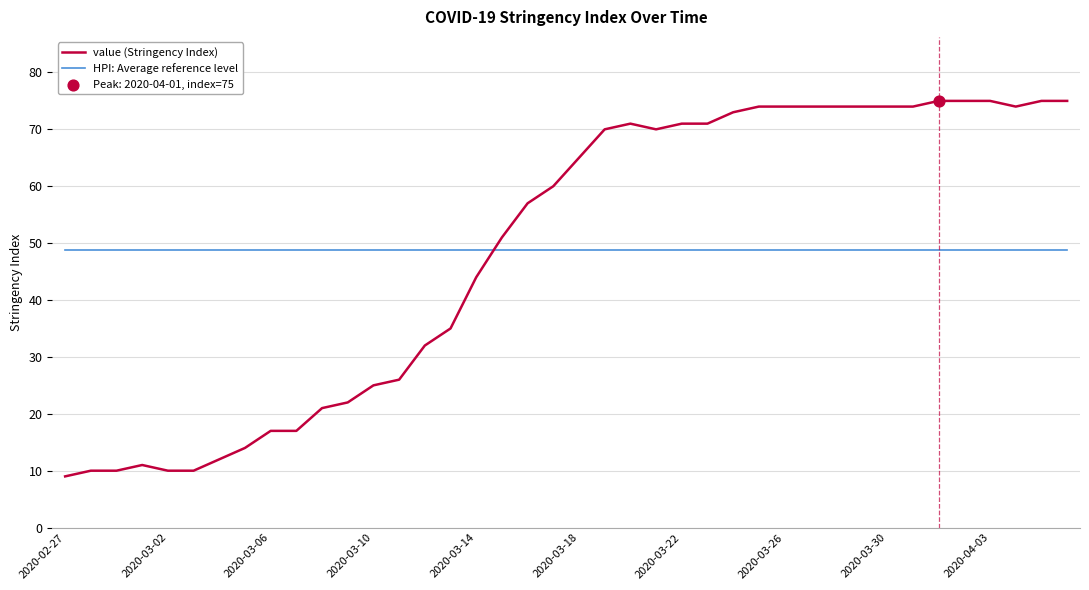

Which series has the largest range (max minus min)?

value (Stringency Index)